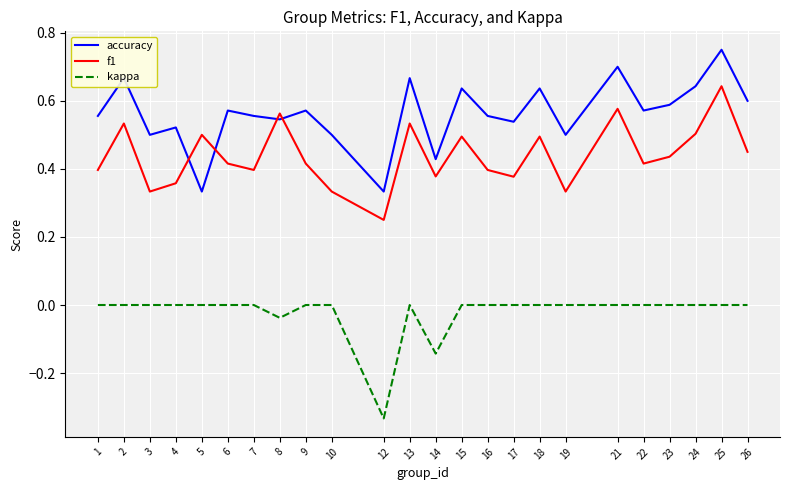

Which series has the widest spread of values?

accuracy